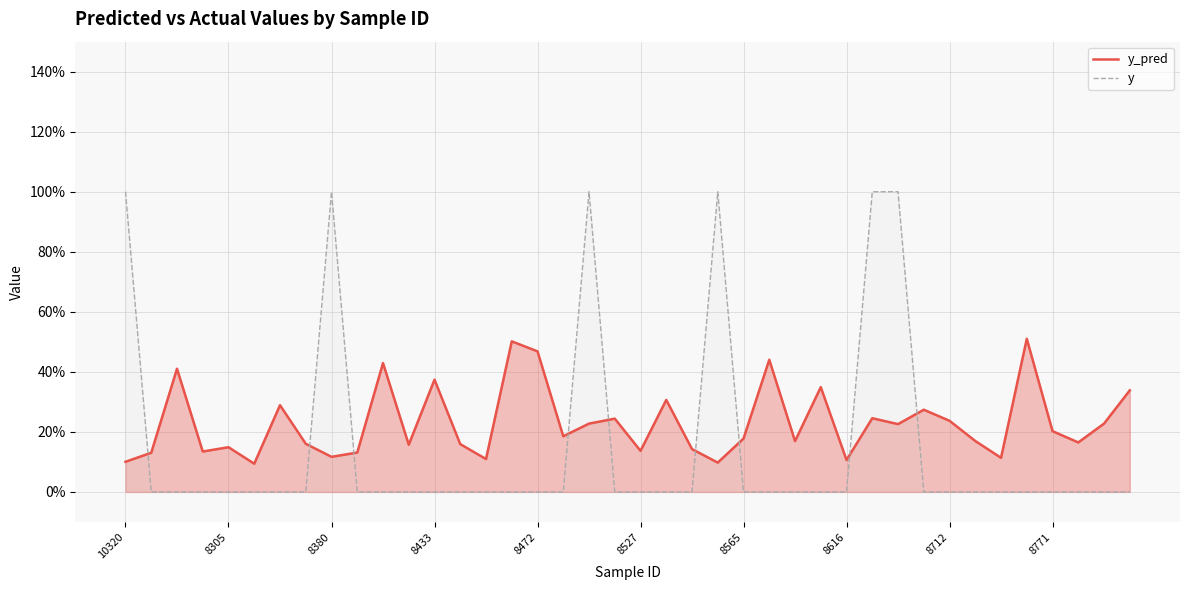

Does the chart have visible grid lines?

Yes